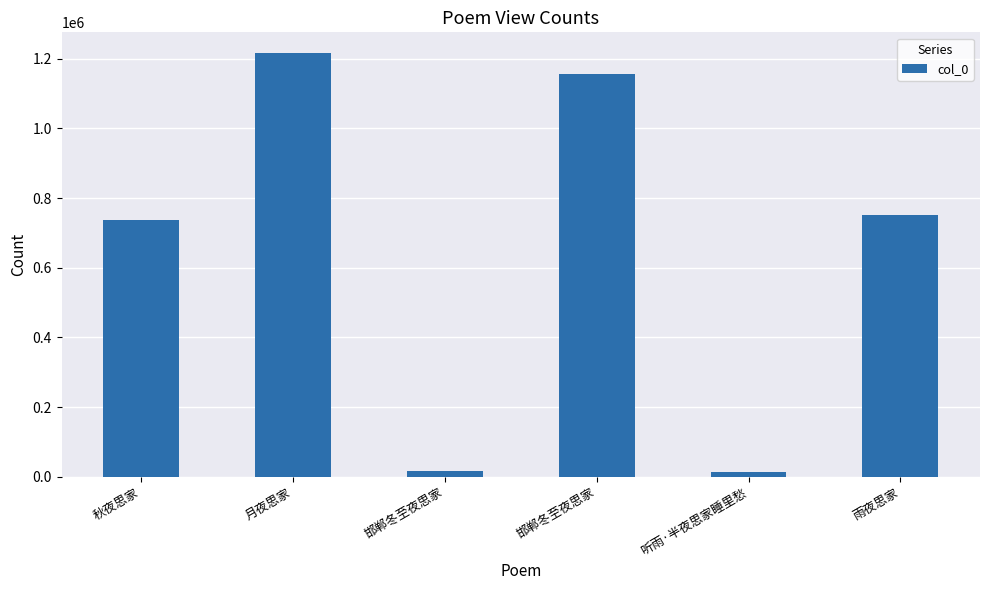

Is it true that the value at 邯郸冬至夜思家 is 17775?

True